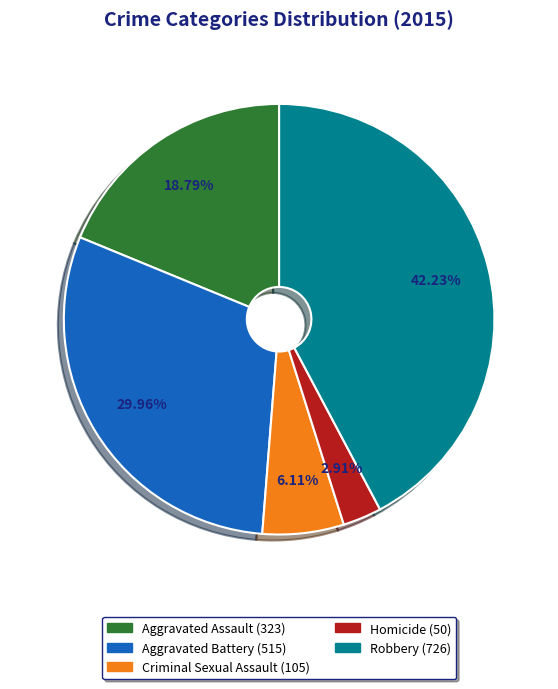

Rank the categories by value from highest to lowest.

Robbery, Aggravated Battery, Aggravated Assault, Criminal Sexual Assault, Homicide